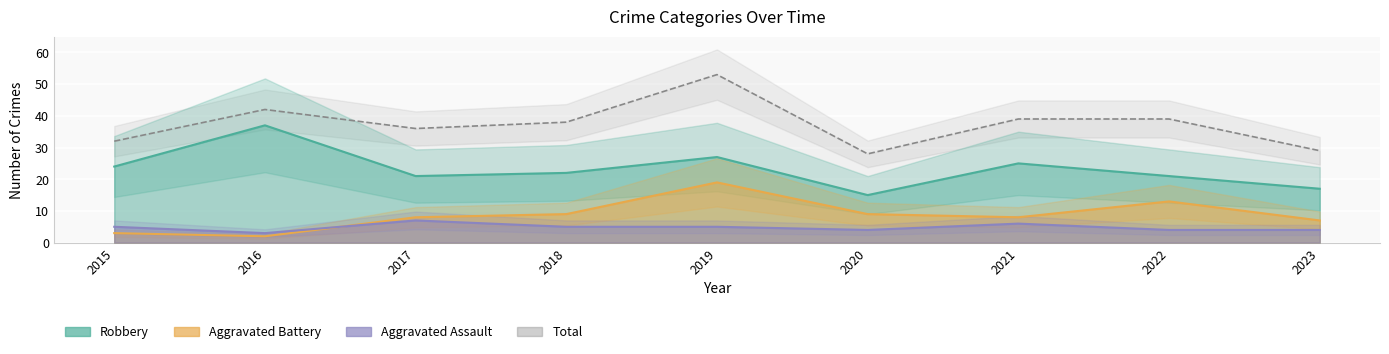

Which label corresponds to the largest value in the chart?

2019